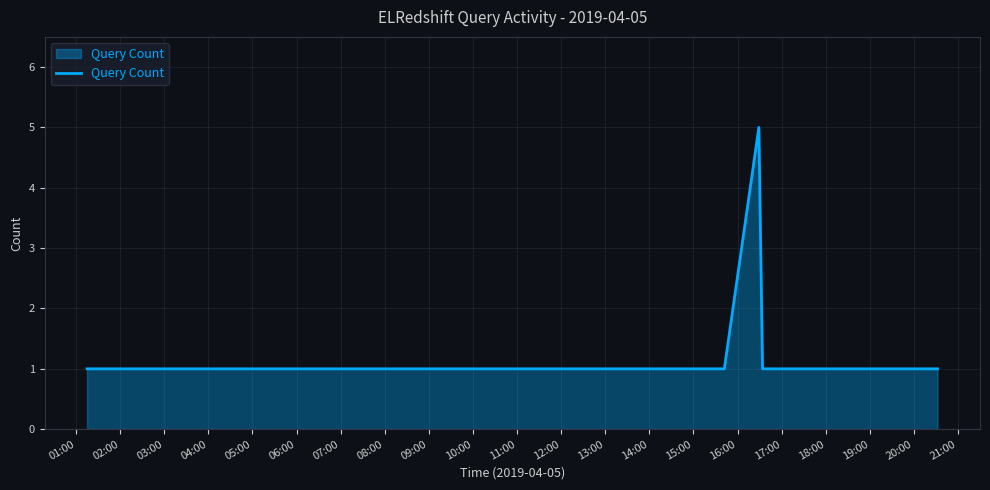

How many values are between 1 and 2?

13